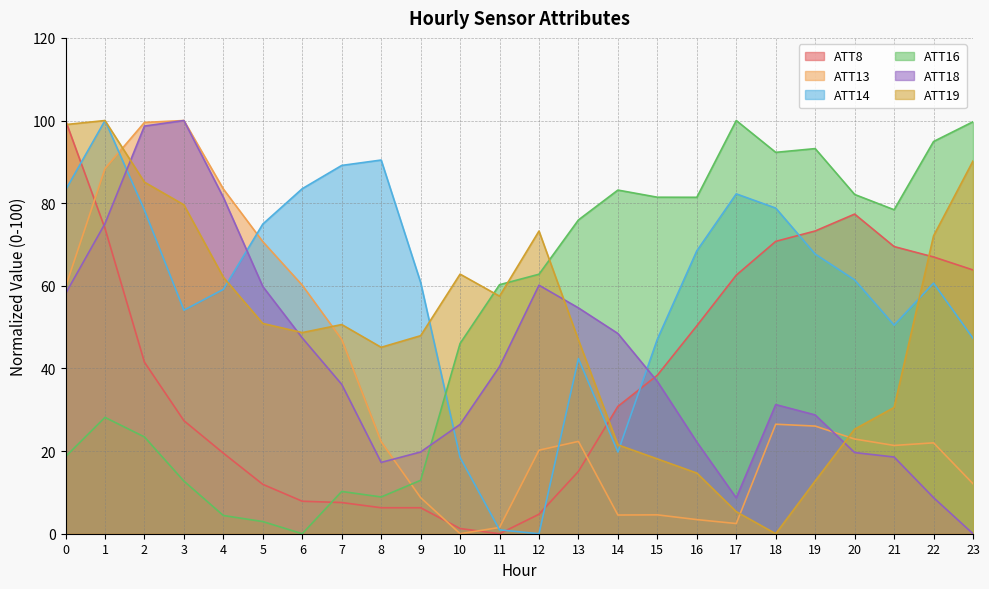

Which series has the largest total across all categories?

ATT14